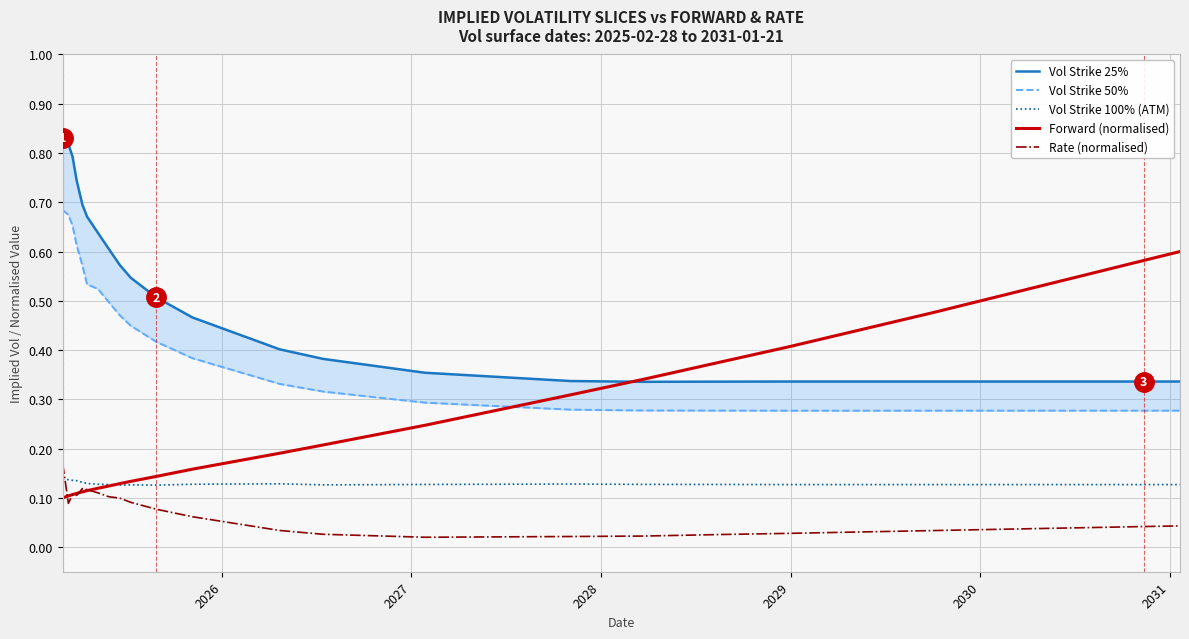

Reading left to right, extract all data points from this chart.

Vol Strike 25%: 0.8	0.8	0.8	0.7	0.7	0.7	0.6	0.6	0.6	0.5	0.5	0.5	0.4	0.4	0.4	0.3	0.3	0.3	0.3	0.3	0.3	0.3
Vol Strike 50%: 0.7	0.7	0.7	0.6	0.6	0.5	0.5	0.5	0.5	0.4	0.4	0.4	0.3	0.3	0.3	0.3	0.3	0.3	0.3	0.3	0.3	0.3
Vol Strike 100% (ATM): 0.1	0.1	0.1	0.1	0.1	0.1	0.1	0.1	0.1	0.1	0.1	0.1	0.1	0.1	0.1	0.1	0.1	0.1	0.1	0.1	0.1	0.1
Forward (normalised): 0.1	0.1	0.1	0.1	0.1	0.1	0.1	0.1	0.1	0.1	0.1	0.2	0.2	0.2	0.2	0.3	0.3	0.4	0.4	0.5	0.6	0.6
Rate (normalised): 0.2	0.1	0.1	0.1	0.1	0.1	0.1	0.1	0.1	0.1	0.1	0.1	0.0	0.0	0.0	0.0	0.0	0.0	0.0	0.0	0.0	0.0